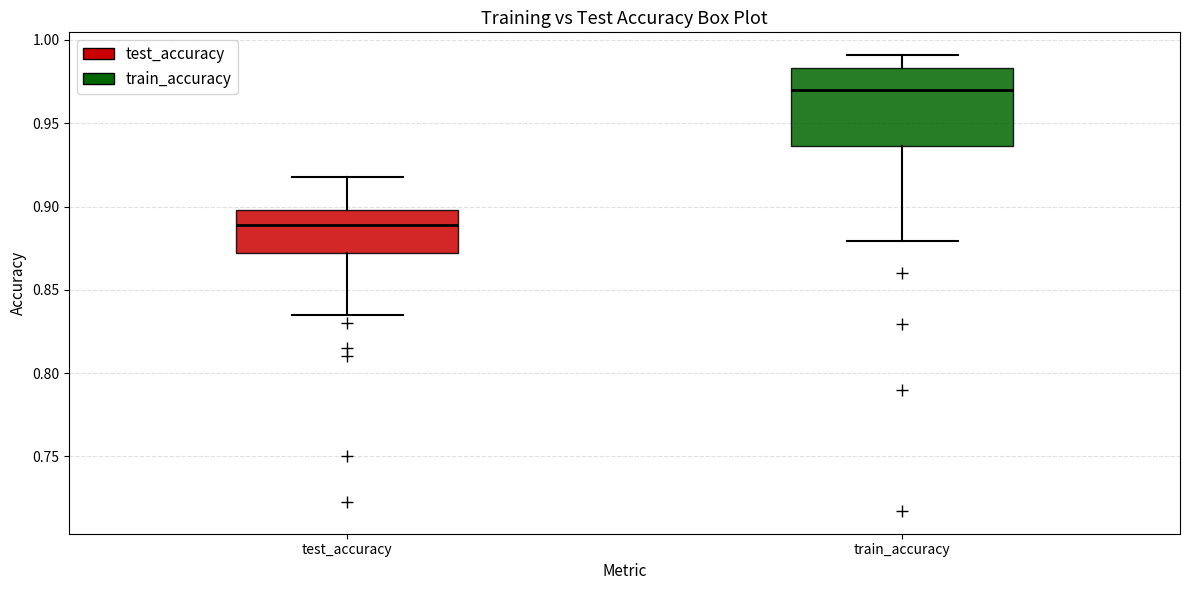

Reading left to right, transcribe this box plot: for each box, give where its median line is, the range the box spans, and where its two whiskers end, as read against the y-axis. The values are not printed on the chart, so give them approximately, as read against the axis.

test_accuracy: median 0.890, box 0.870 to 0.900, whiskers 0.835 to 0.915
train_accuracy: median 0.970, box 0.935 to 0.985, whiskers 0.880 to 0.990